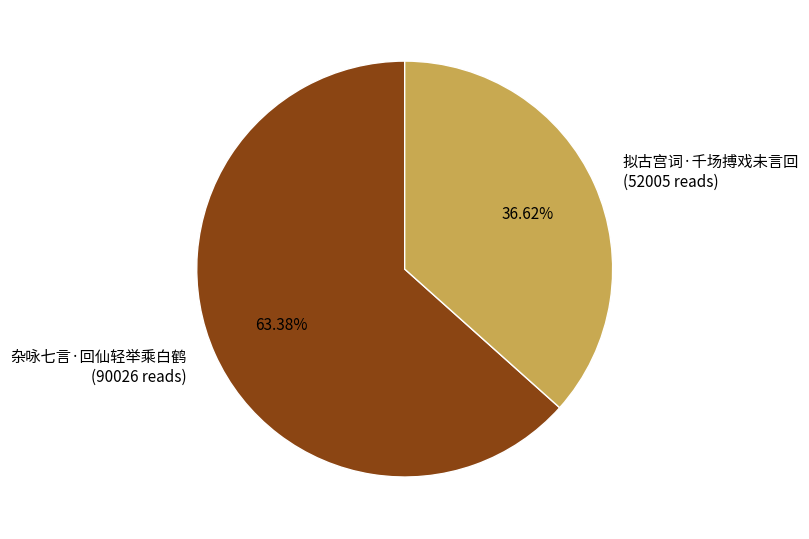

Is 杂咏七言·回仙轻举乘白鹤 the majority of the pie?

Yes